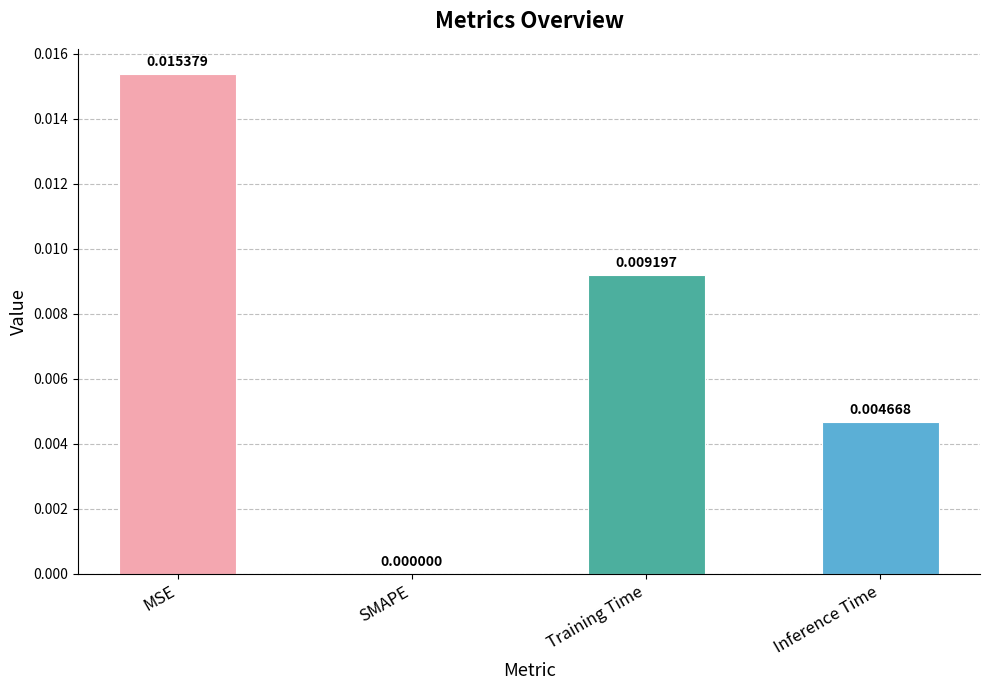

Which category has the highest value across all series?

MSE